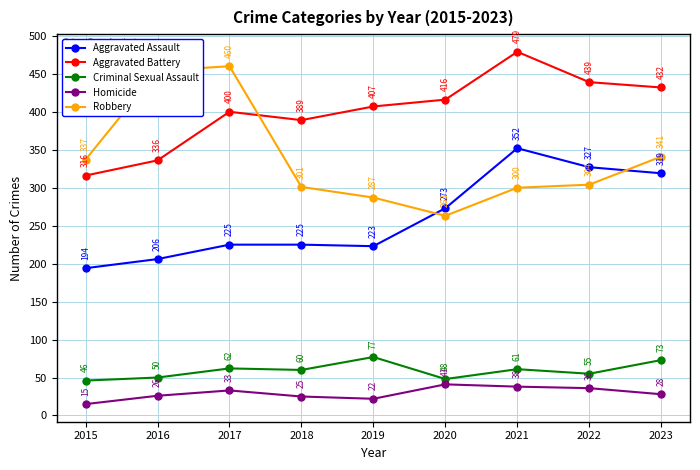

The value of Aggravated Battery at 2018 is 147. True or false?

False